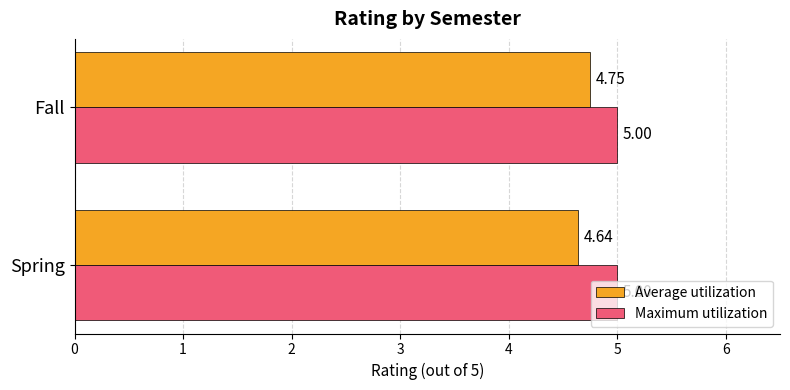

List the series in order of their overall mean, lowest first.

Average utilization, Maximum utilization